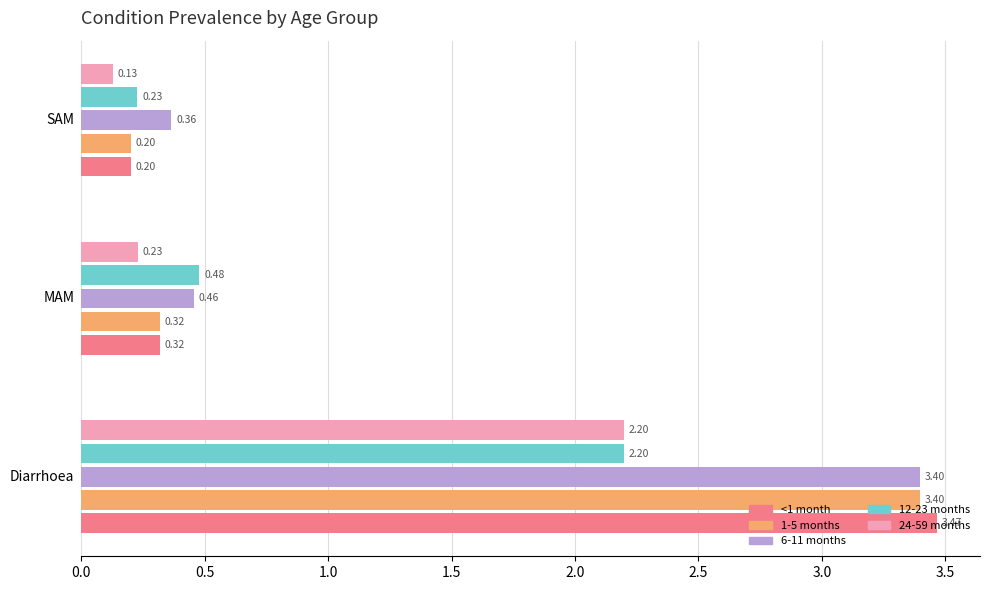

What is the difference between the maximum and minimum values in the 24-59 months series?

2.1